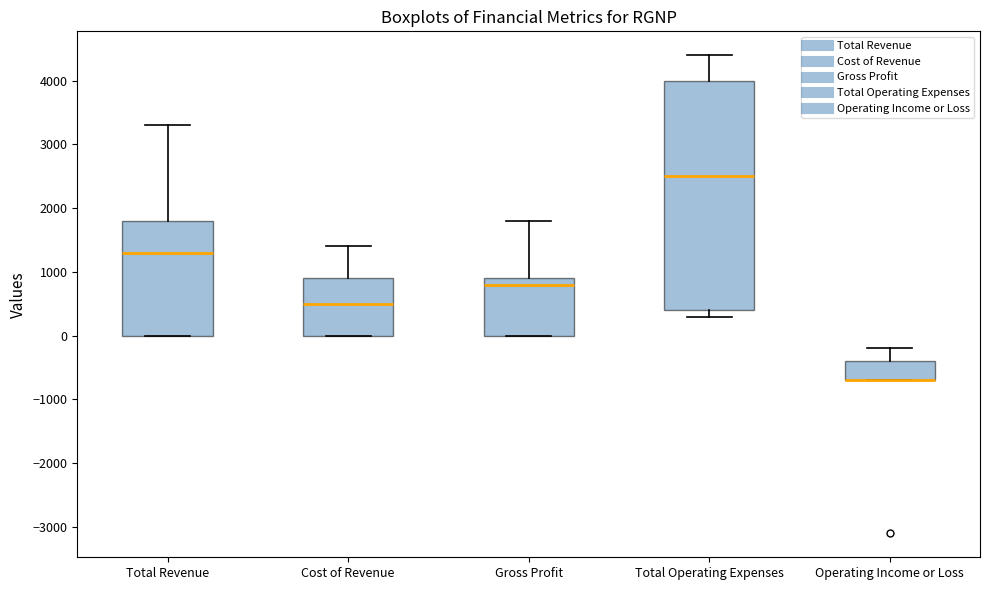

Reading left to right, read every box against the y-axis: the position of its median line, the range the box covers, and the ends of its whiskers. The values are not printed on the chart, so give them approximately, as read against the axis.

Total Revenue: median 1300, box 0 to 1800, whiskers 0 to 3300
Cost of Revenue: median 500, box 0 to 900, whiskers 0 to 1400
Gross Profit: median 800, box 0 to 900, whiskers 0 to 1800
Total Operating Expenses: median 2500, box 400 to 4000, whiskers 300 to 4400
Operating Income or Loss: median -700 (drawn on the box's lower edge), box -700 to -400, whiskers -700 to -200